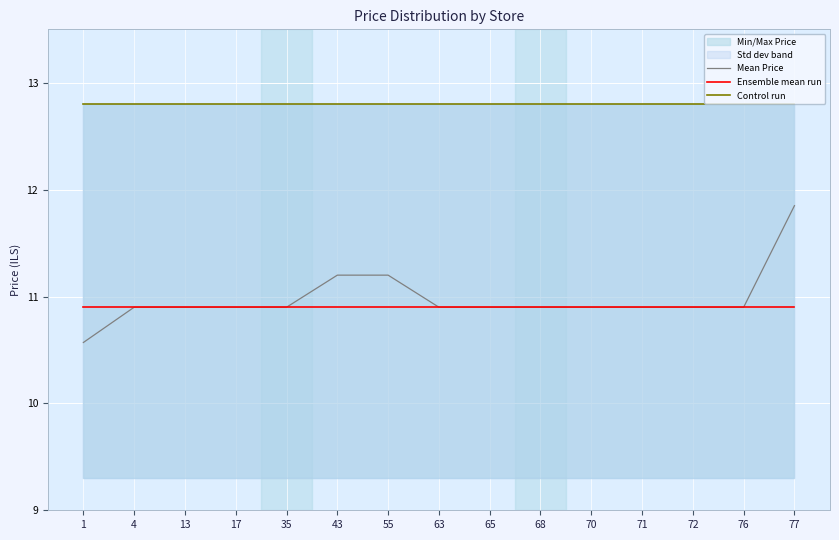

True or false: Mean Price has more than 1 points higher than both neighbors.

False